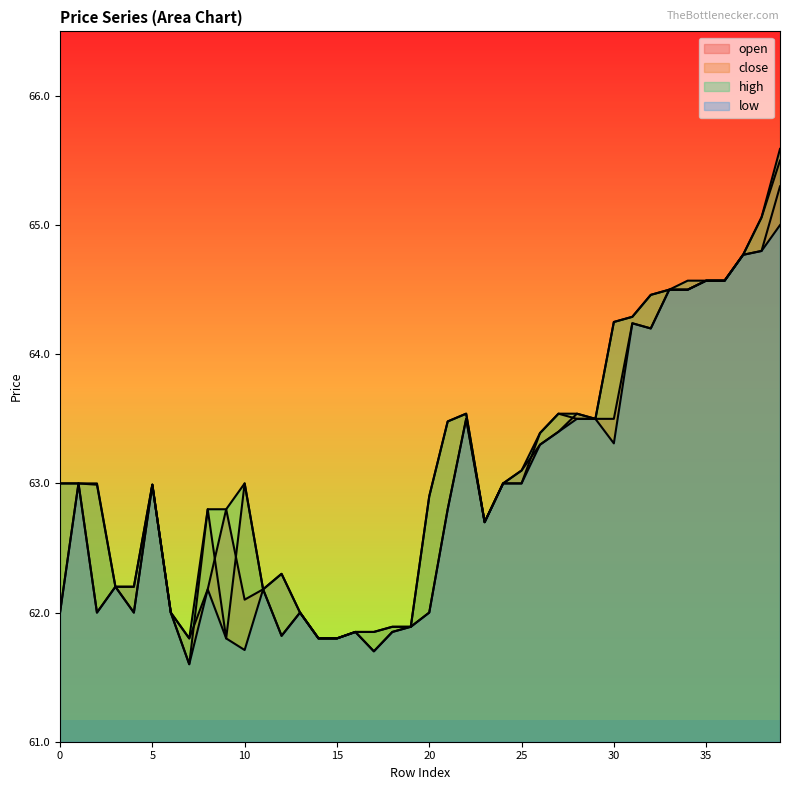

Count the number of categories in the chart.

40